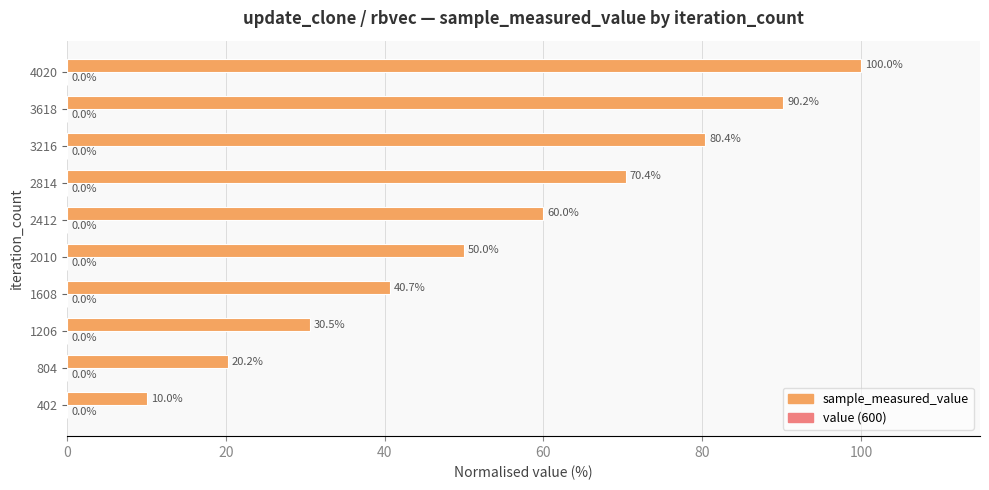

Count the number of data series in this chart.

2